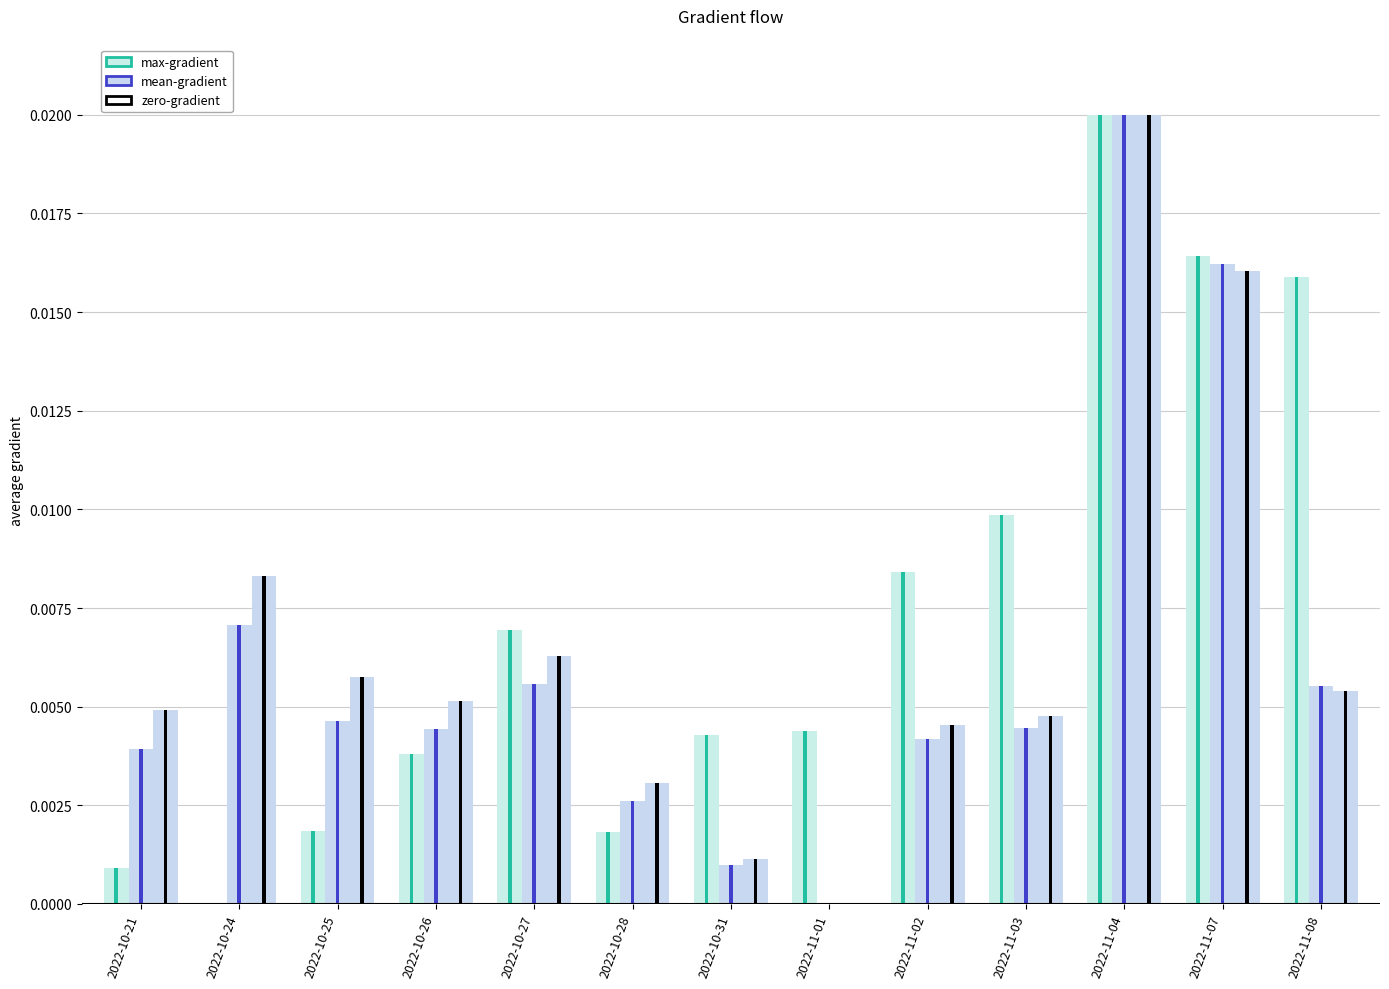

Rank the series at 2022-10-24 from lowest to highest value.

max-gradient, mean-gradient, zero-gradient